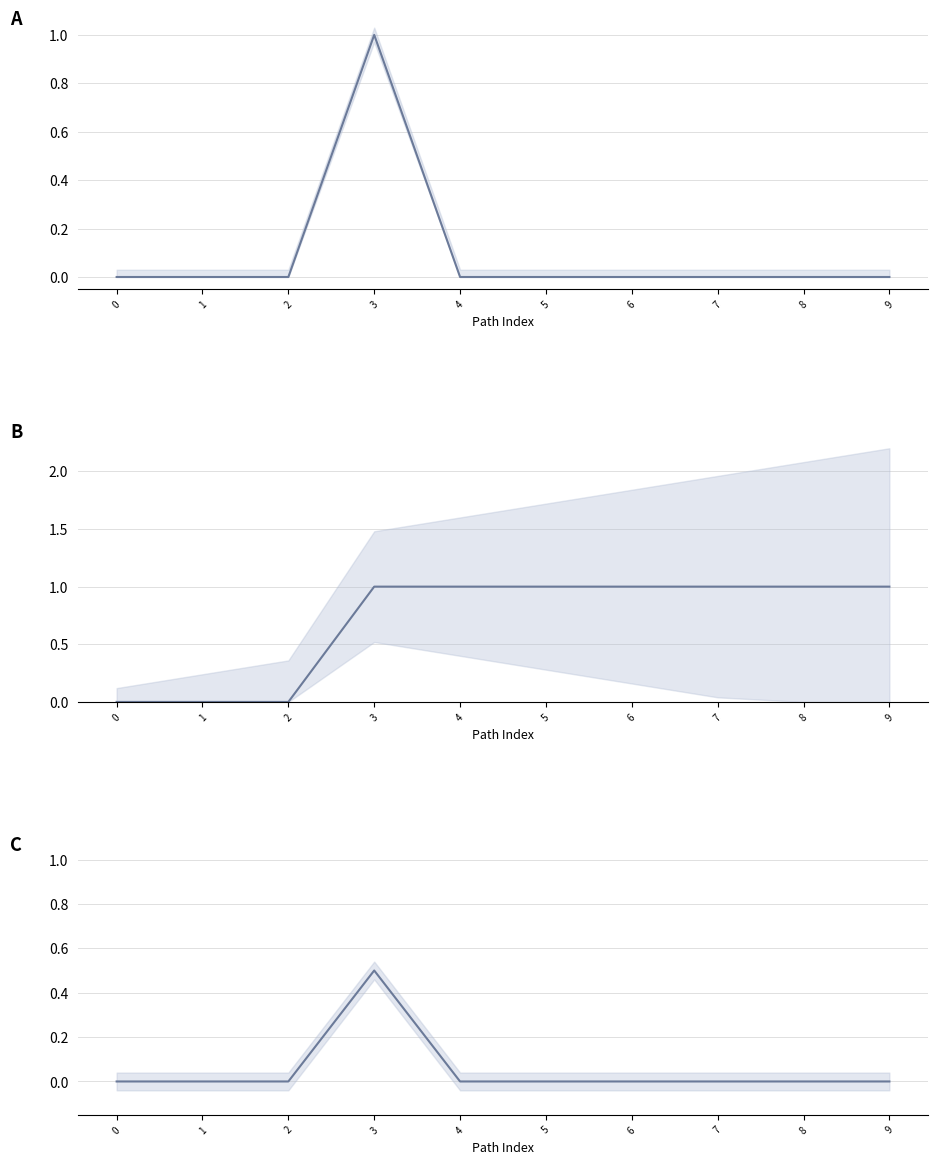

Which has a higher value, 8 or 6?

8